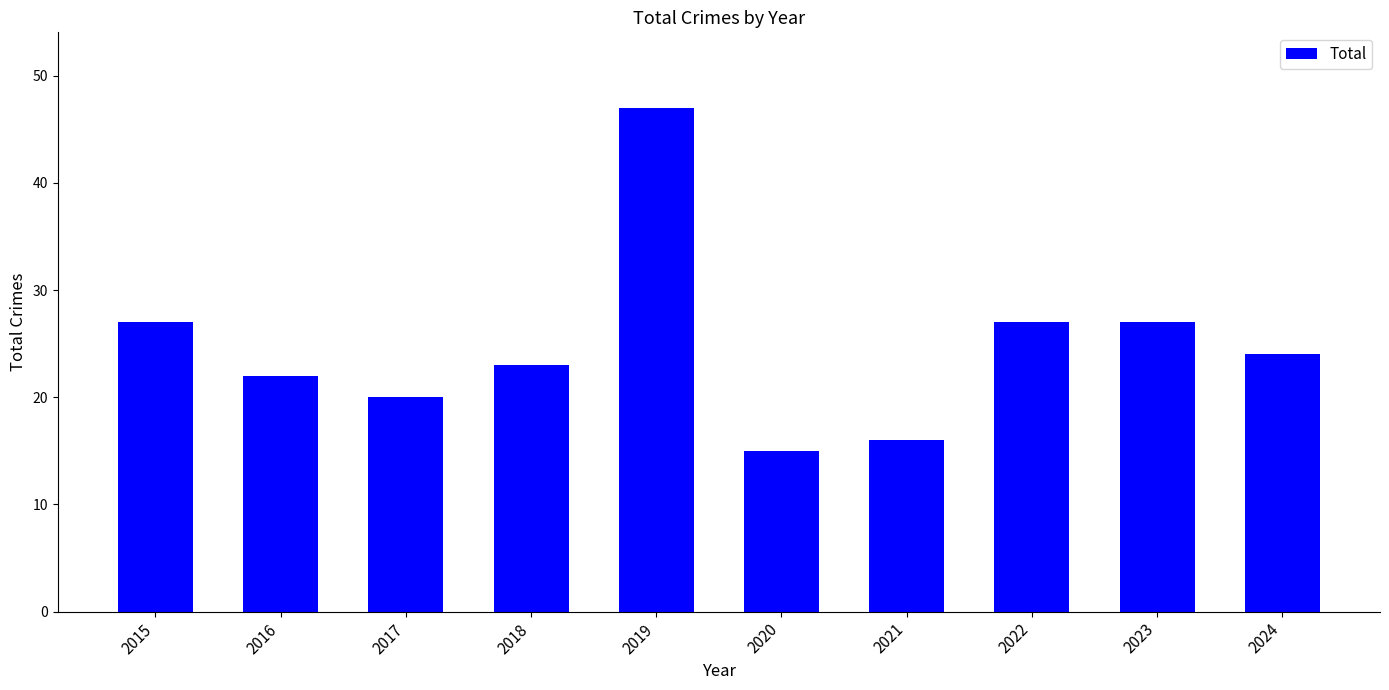

What is the value of the 2nd bar from the left?

22